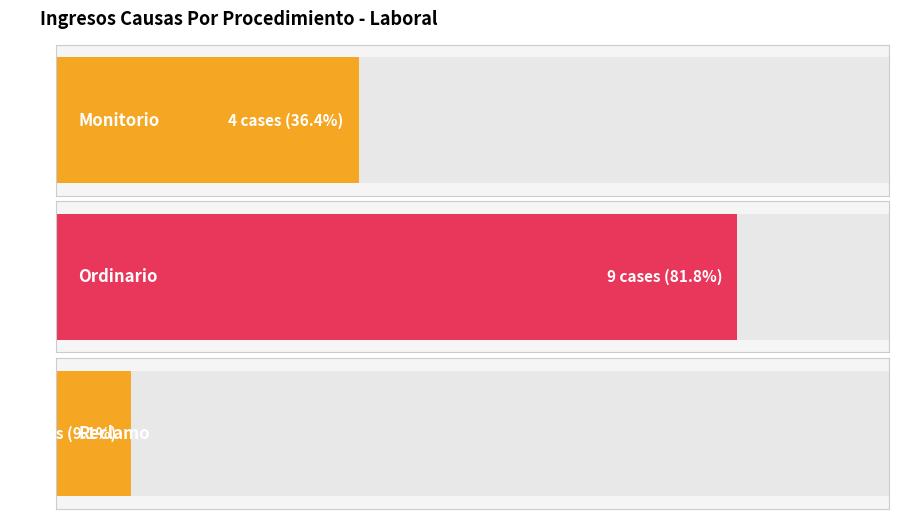

What is the label of the 2nd bar from the right?

Ordinario